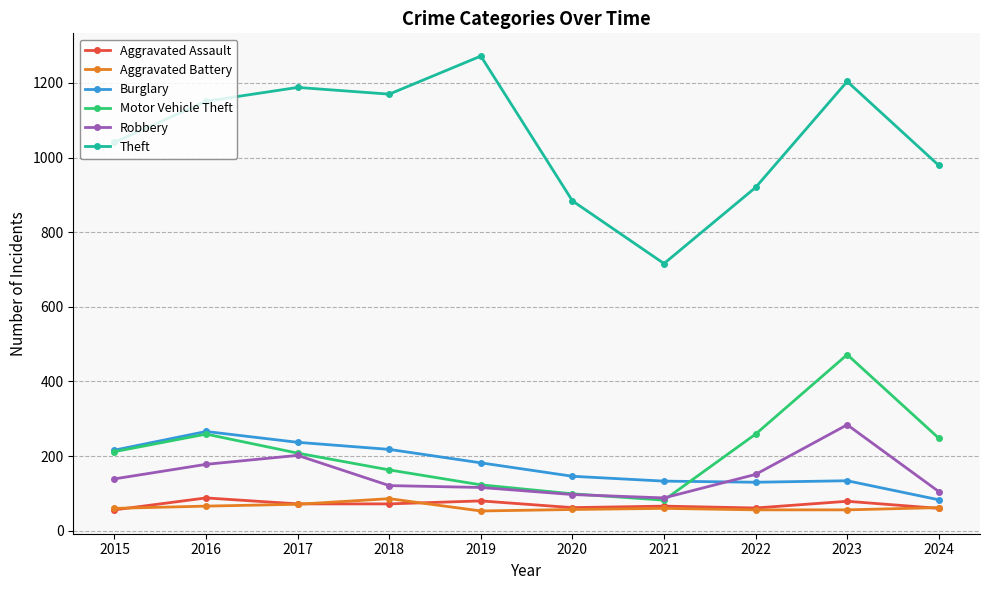

What is the sum of all Burglary values?

1745